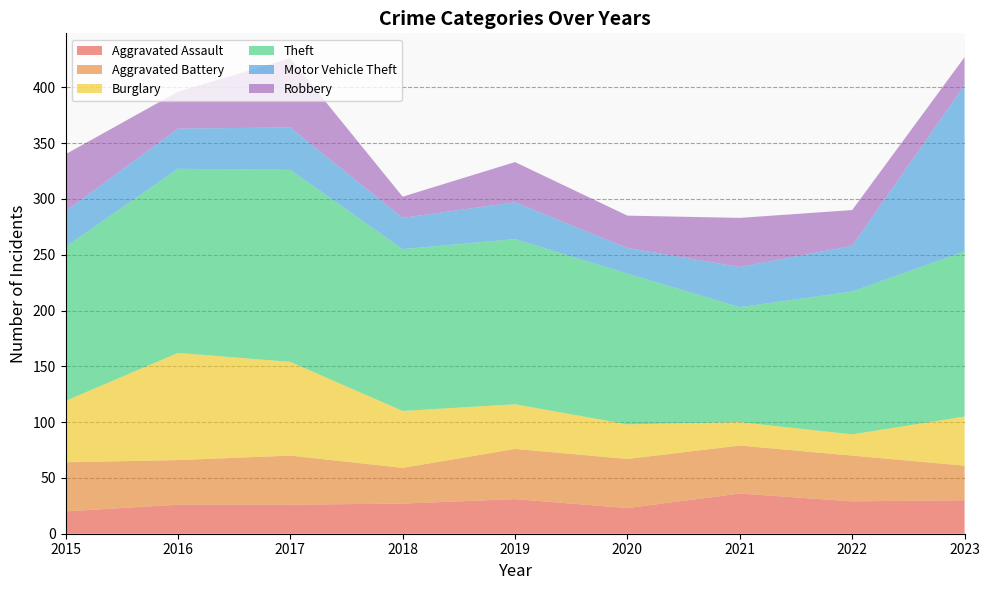

Reading left to right, extract all data points from this chart.

Aggravated Assault: 20	26	26	27	31	23	36	29	30
Aggravated Battery: 44	40	44	32	45	44	43	41	31
Burglary: 55	96	84	51	40	31	21	19	44
Theft: 138	165	172	145	148	135	103	128	148
Motor Vehicle Theft: 32	36	38	28	33	23	36	41	149
Robbery: 51	33	62	19	36	29	44	32	25